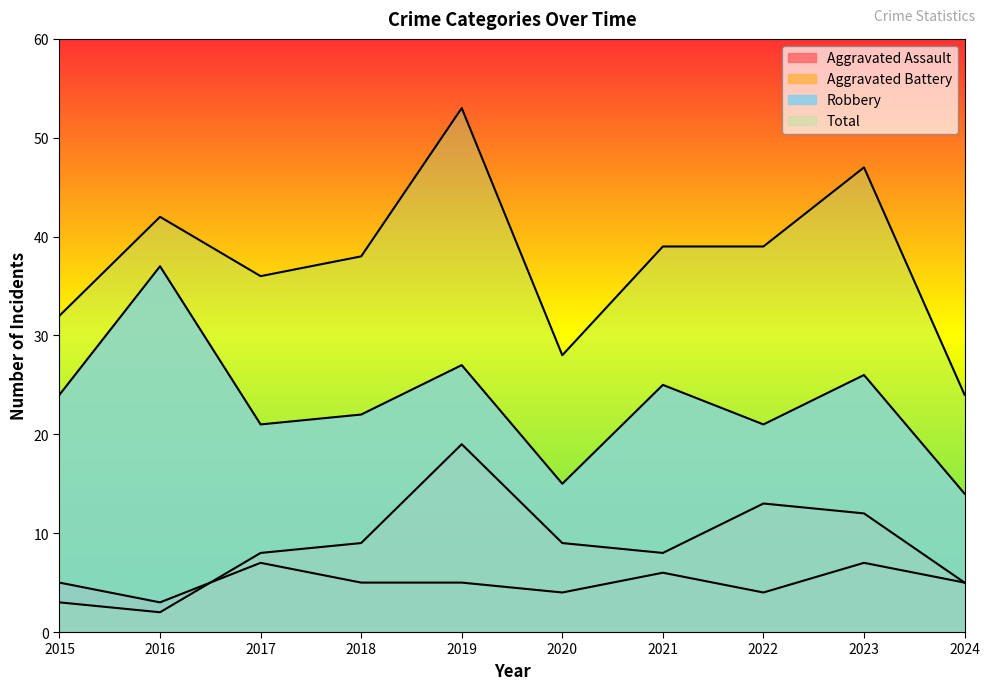

What is the difference between the maximum and minimum values in the Aggravated Assault series?

4